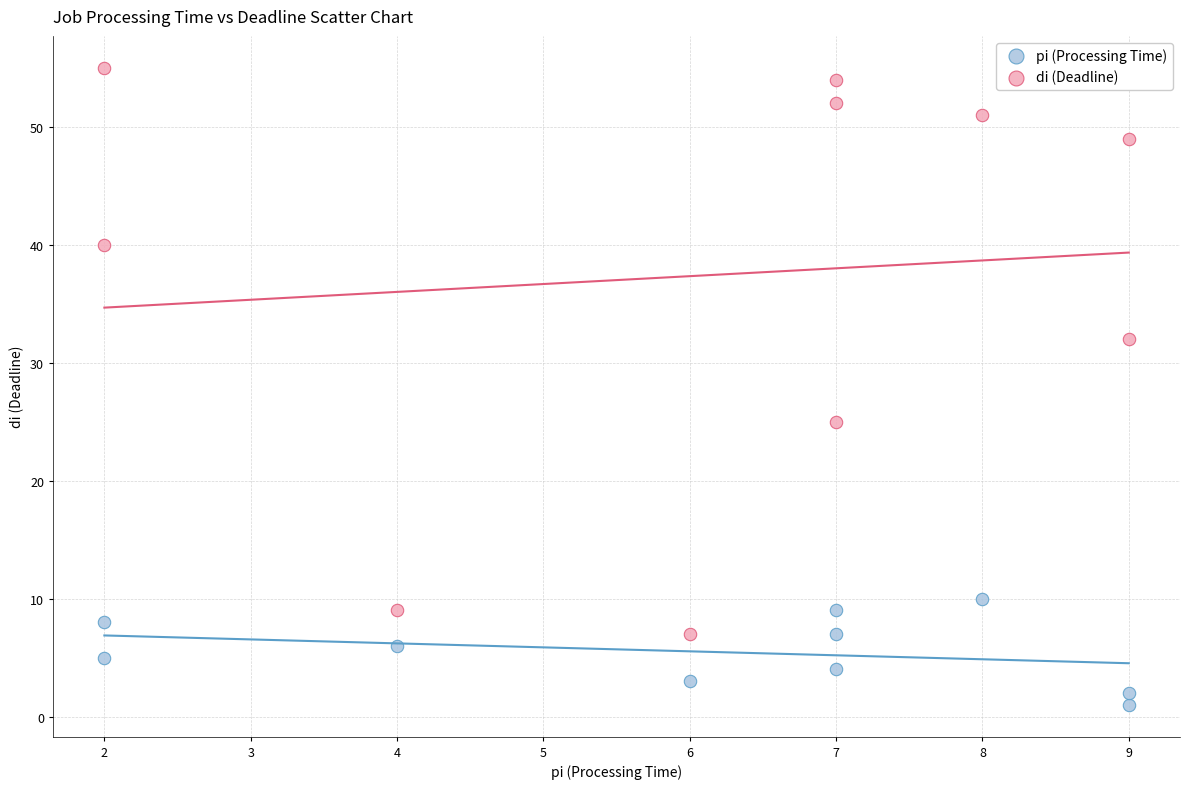

Which series reaches the maximum Y coordinate?

di (Deadline)